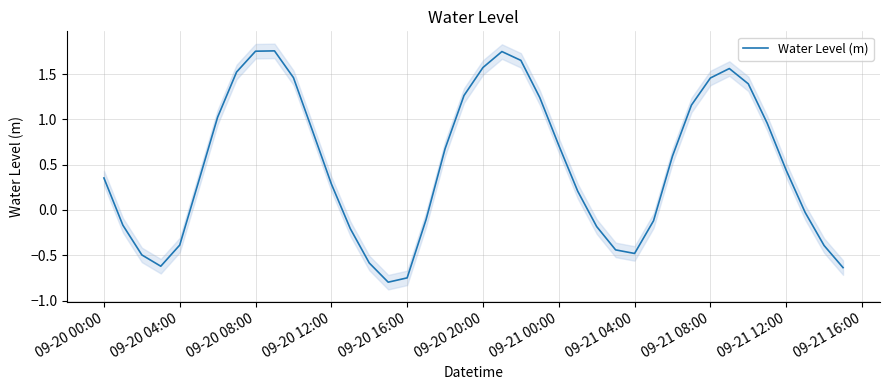

What is the minimum value for Water Level (m)?

-0.8